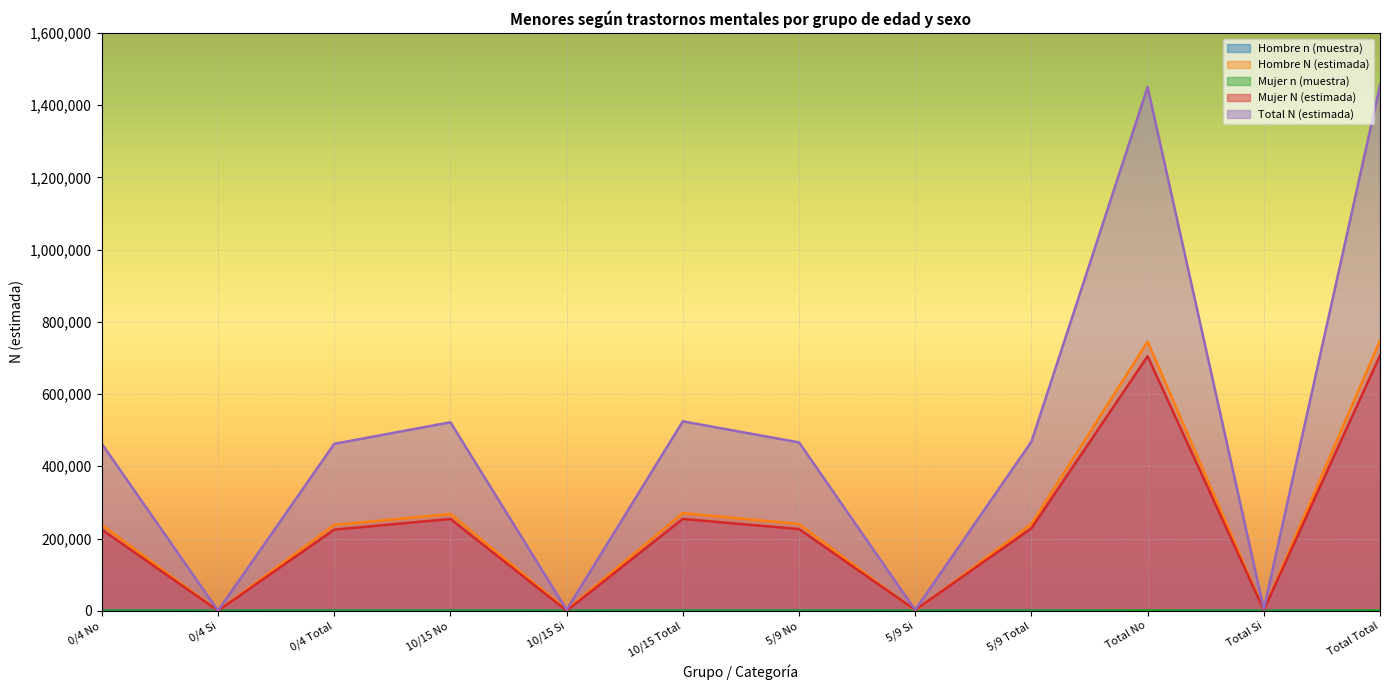

How many interior local valleys does the Total N (estimada) series have?

4